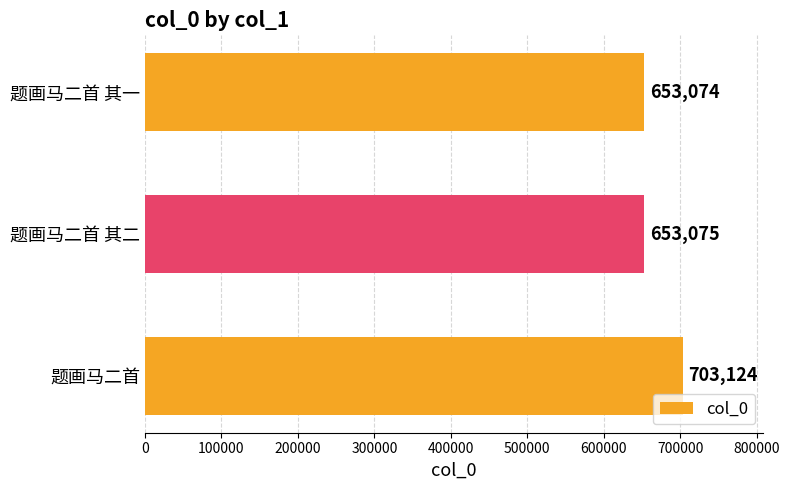

Where is the data nearest to the value 678099?

题画马二首 其二